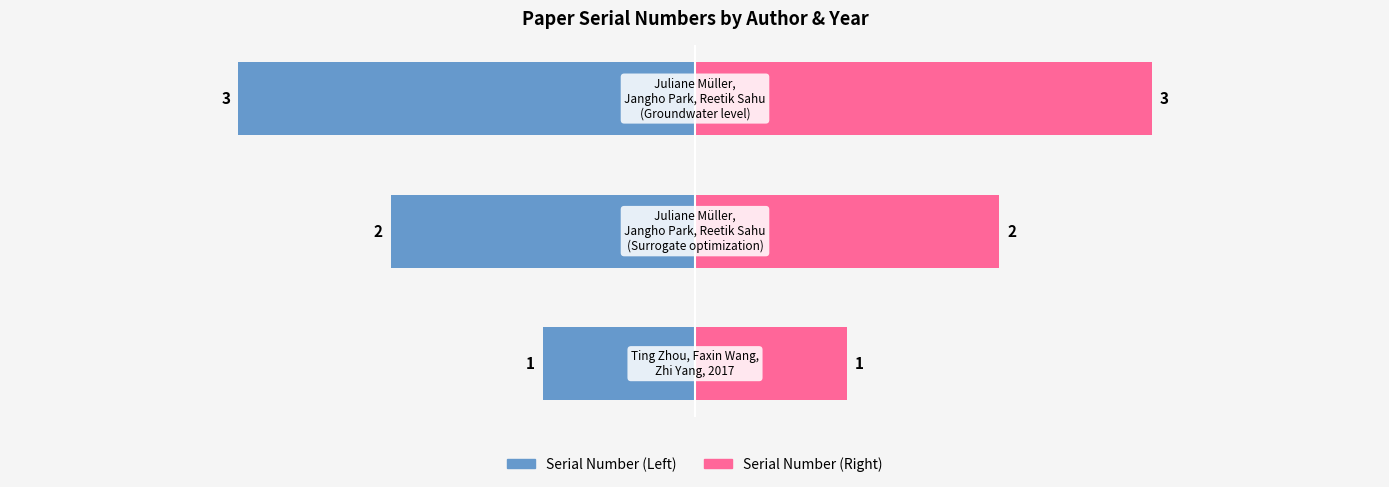

Rank the categories by Serial Number (Right) value from lowest to highest.

0, 1, 2